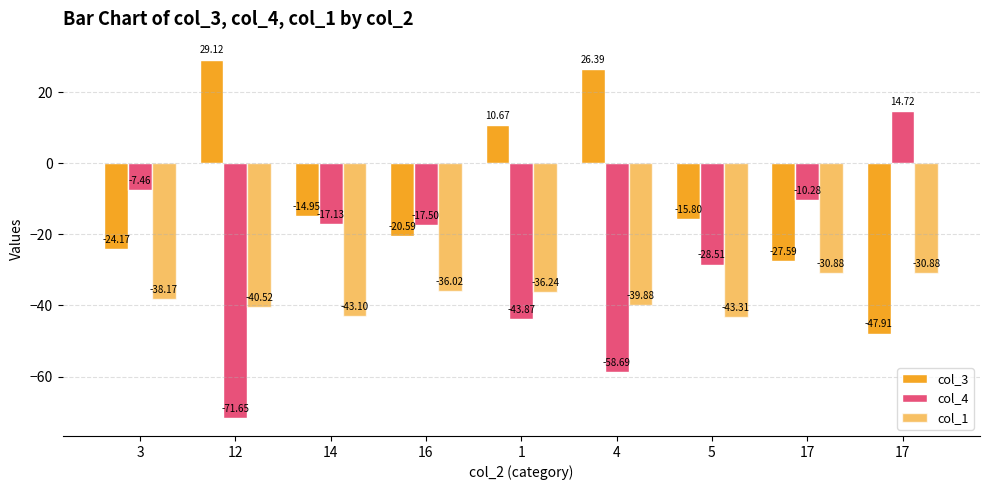

What is the difference between the second highest and second lowest values in the col_1 series?

12.2